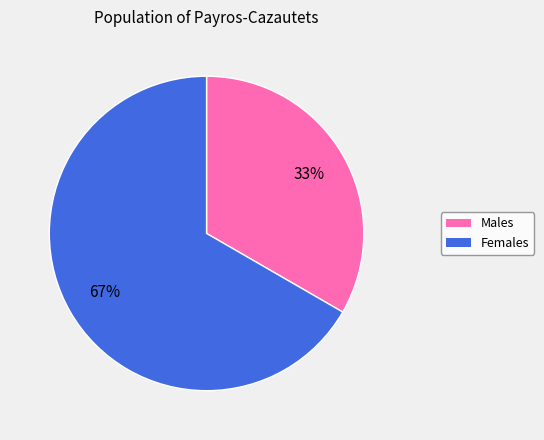

To the nearest percent, what is the average slice percentage?

50%